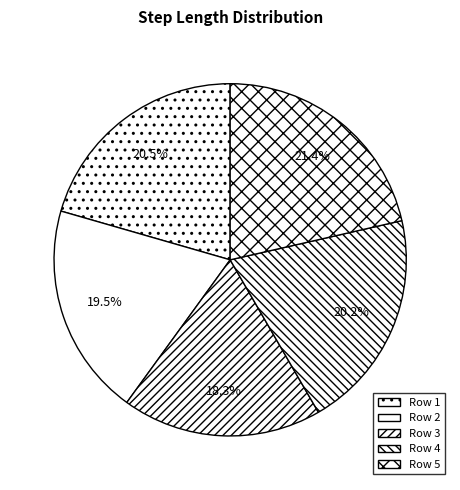

How many segments does this pie chart have?

5